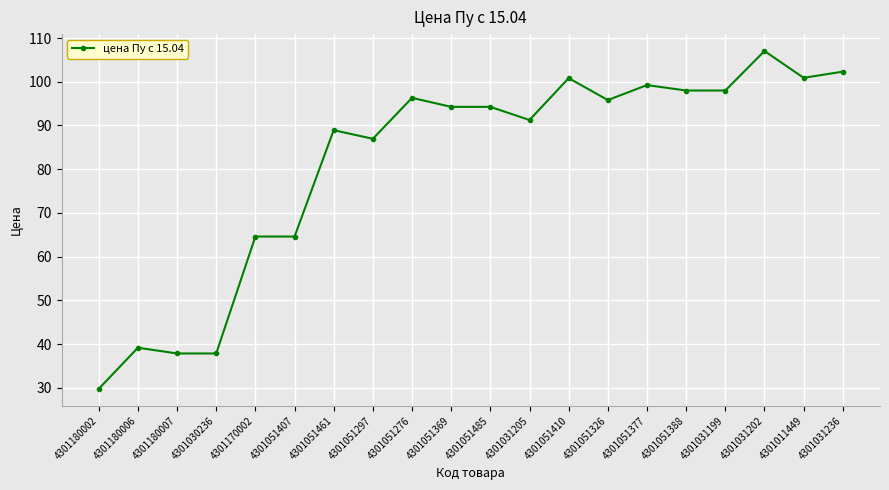

What is the change in value from 4301051461 to 4301051297?

-2.0